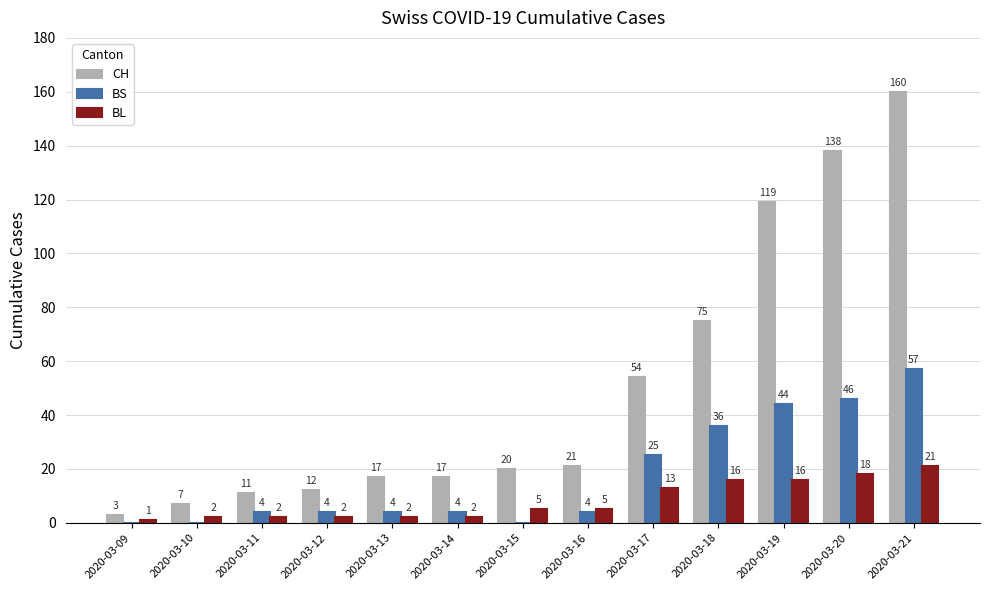

Is it true that CH equals 8 at 2020-03-14?

False